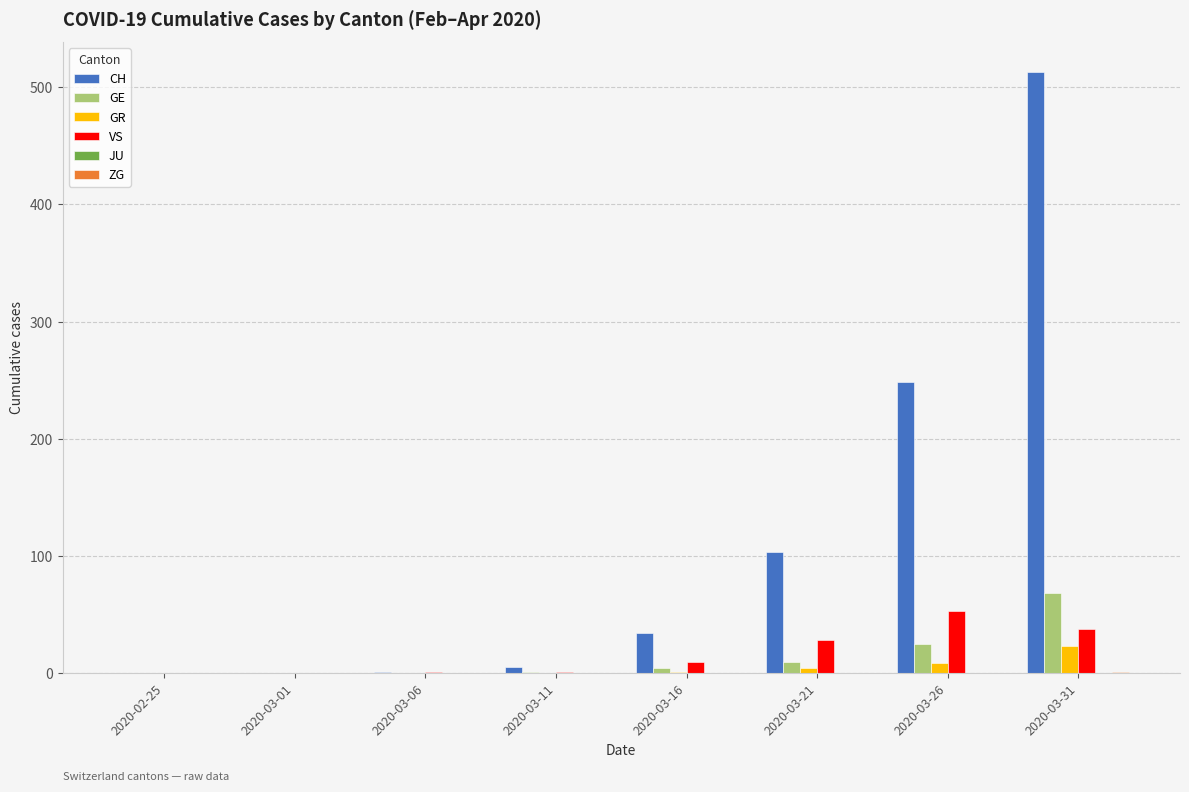

What is the sum of all VS values?

129